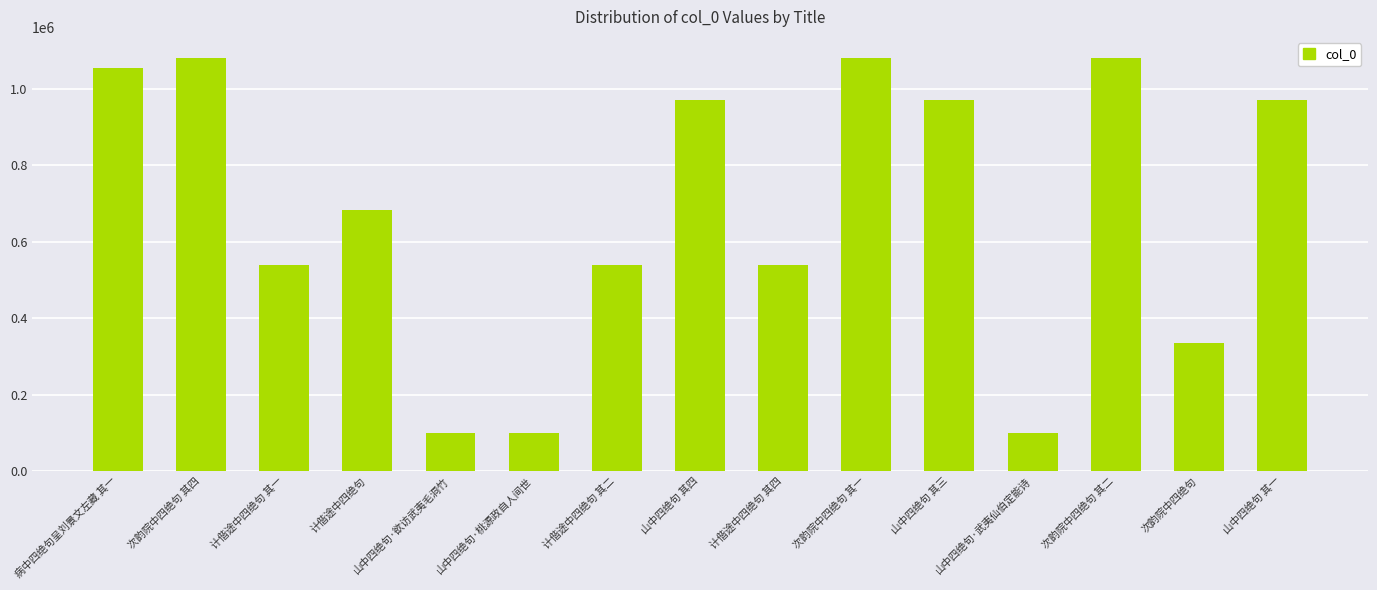

What is the maximum value shown in the chart?

1081842